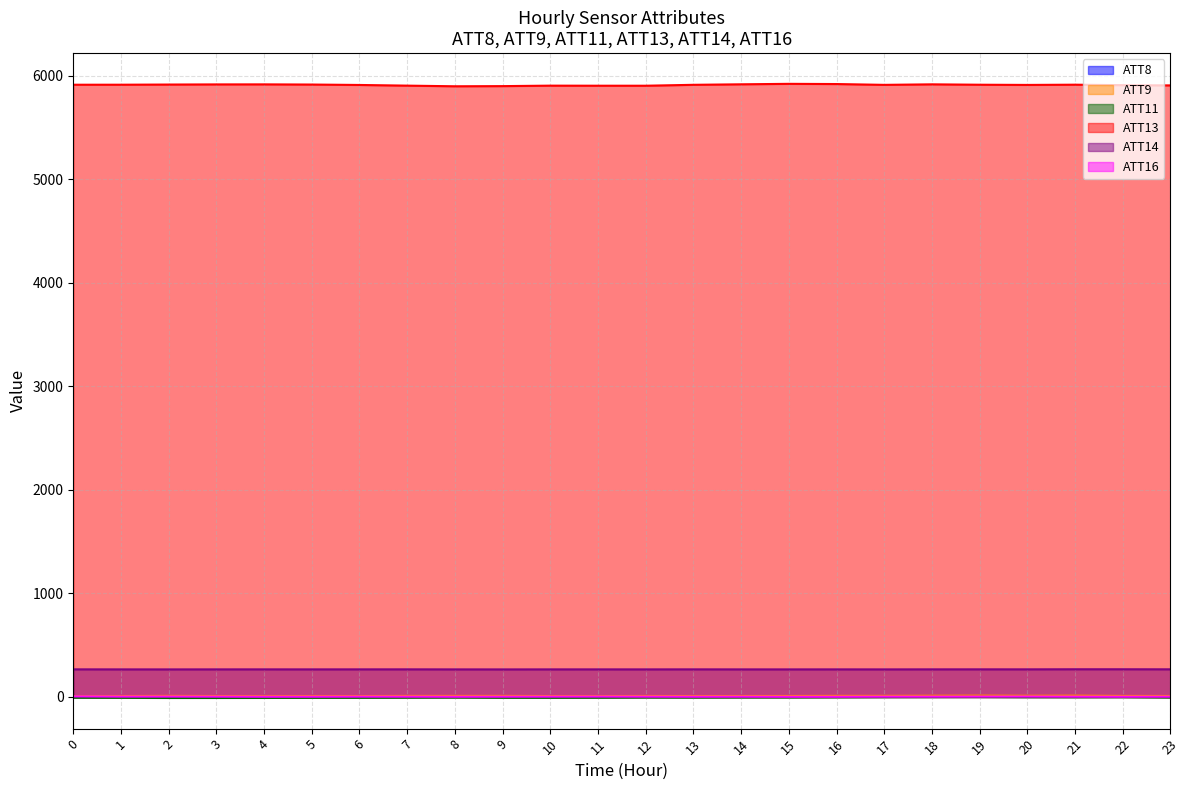

True or false: ATT16 has a value of 2.9 at 6.

True